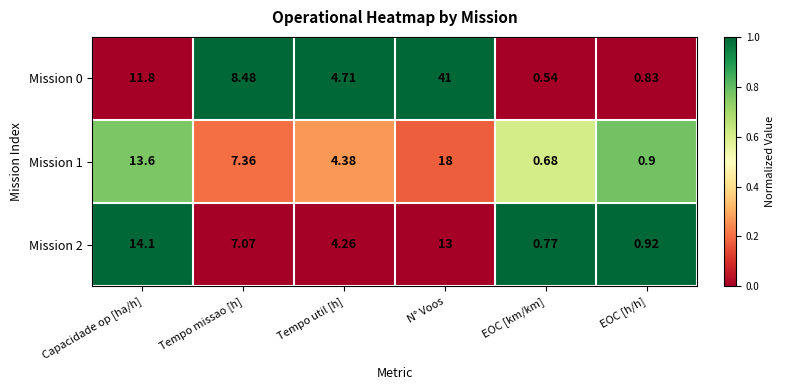

What is the difference between the highest and lowest values at Capacidade op [ha/h]?

2.3